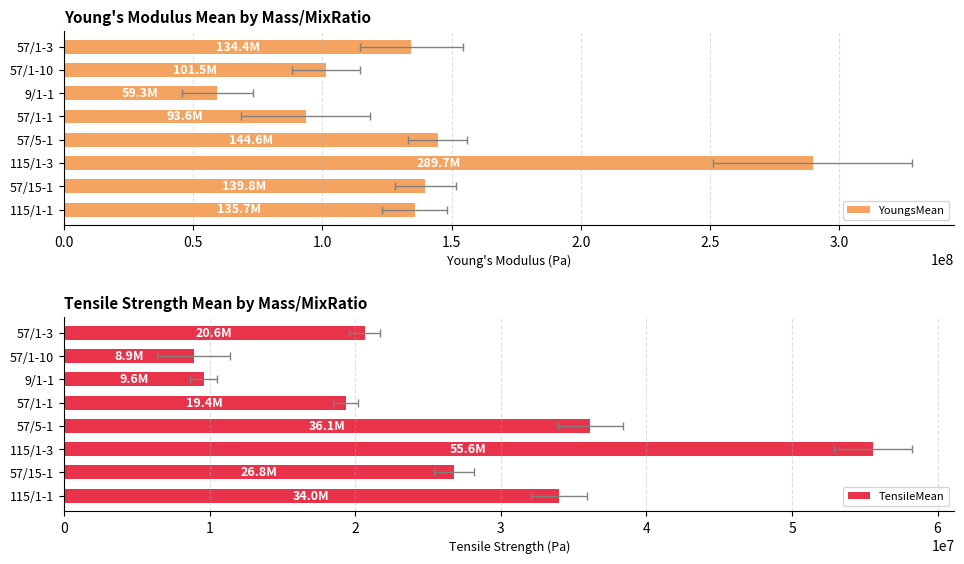

At 57/5-1, list the series in order from largest to smallest.

YoungsMean, TensileMean